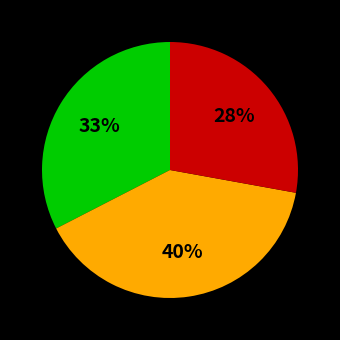

To the nearest percent, what is the difference between the largest and smallest slice percentages?

12%